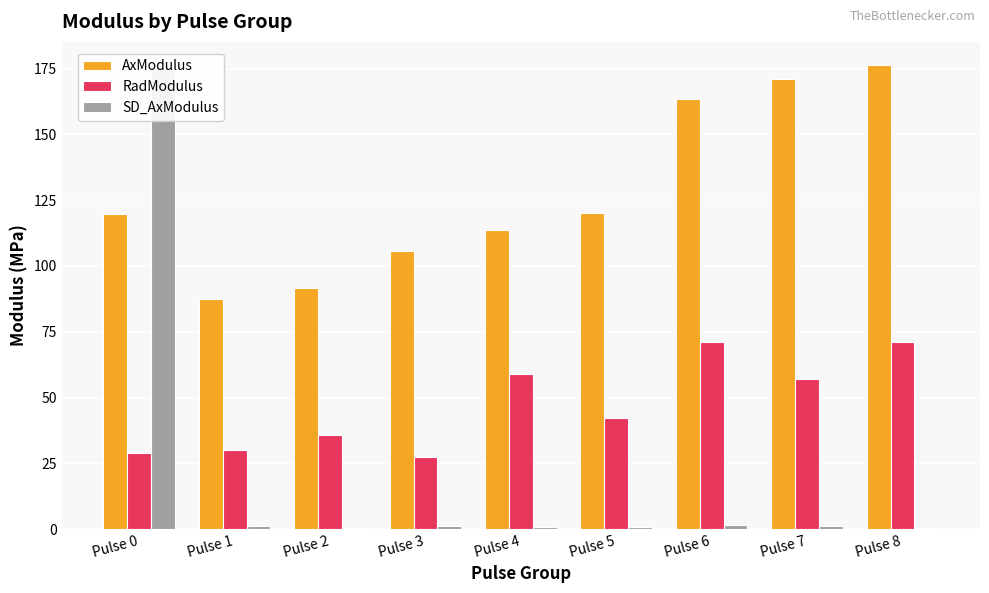

At how many categories does at least one series exceed 12?

9